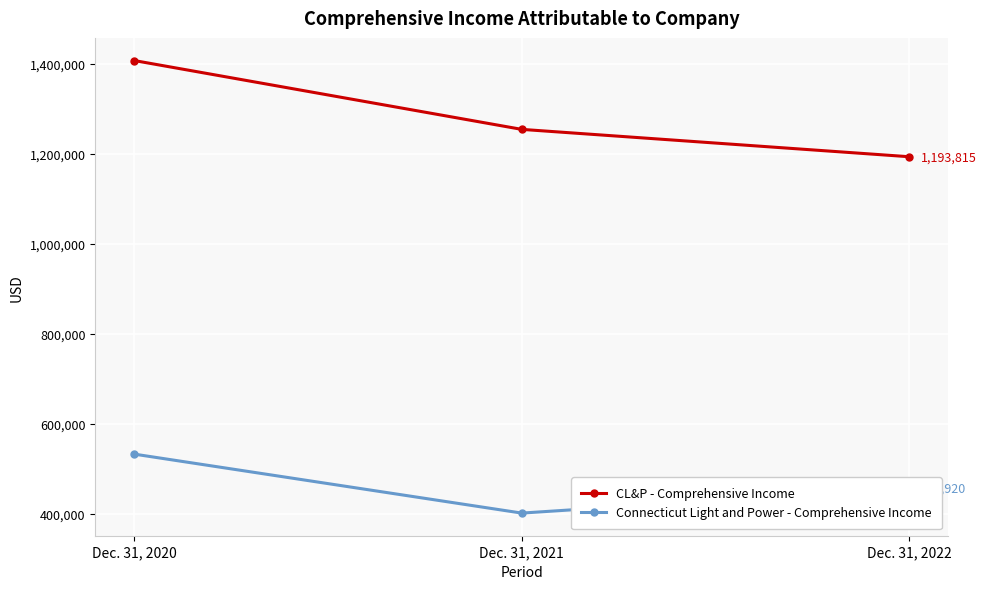

What is the value of the Connecticut Light and Power - Comprehensive Income point at the 1st from the left?

532838